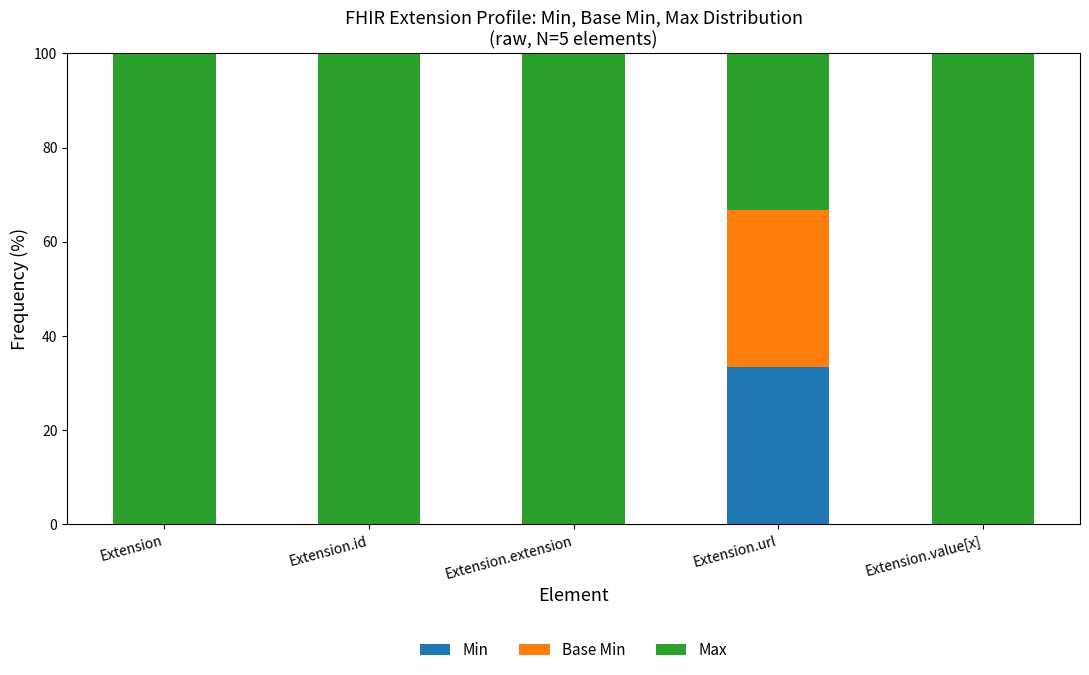

What are all the series names shown in the legend?

Min, Base Min, Max